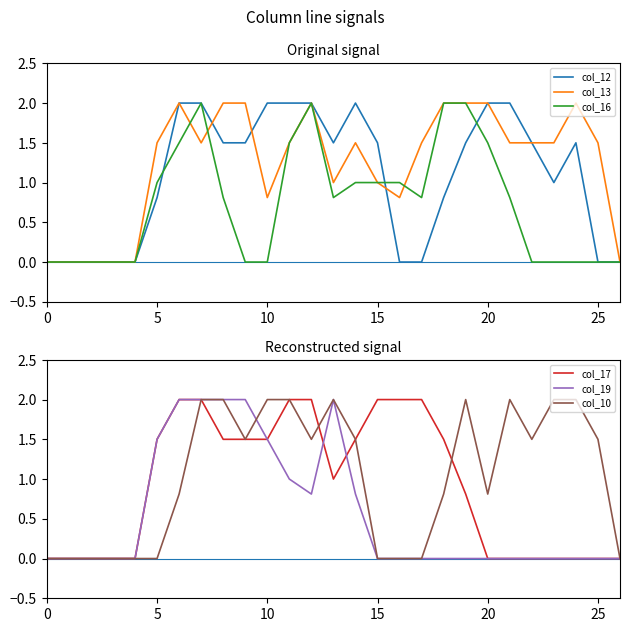

The col_13 series shows 1.5 at 22. True or false?

True